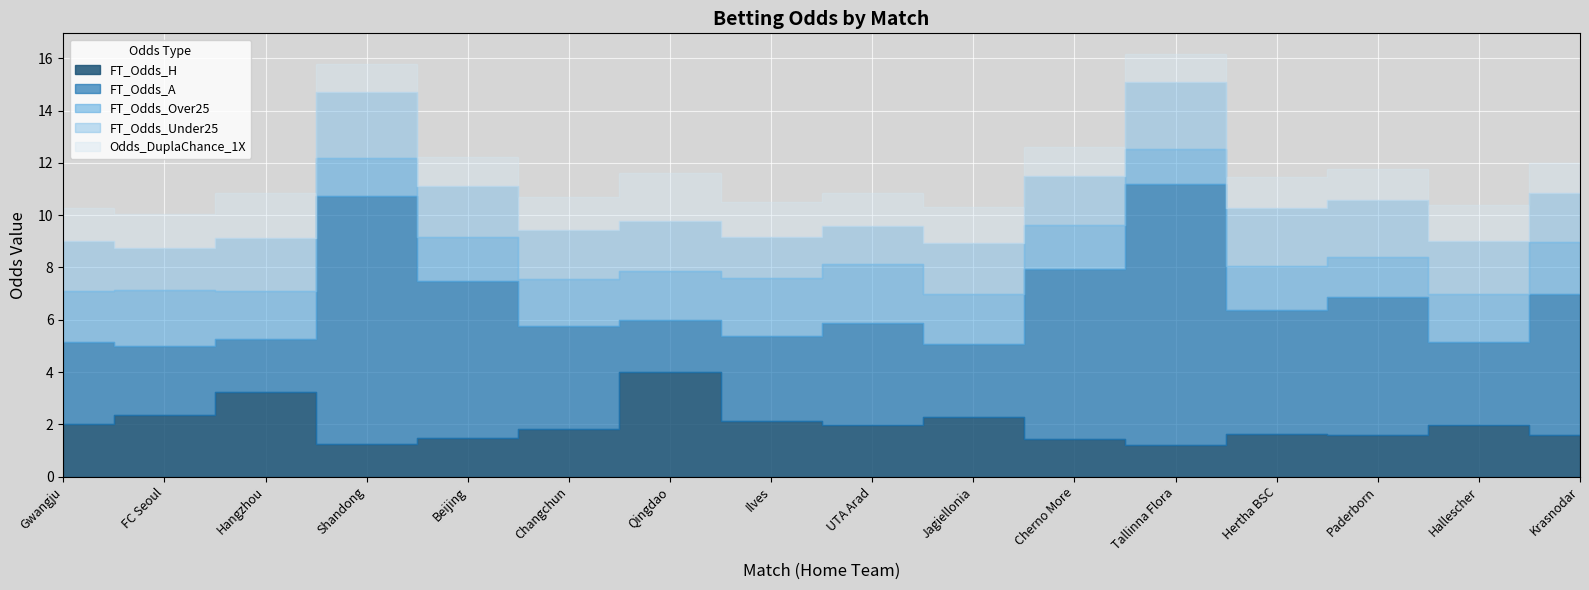

Count the number of categories in the chart.

16